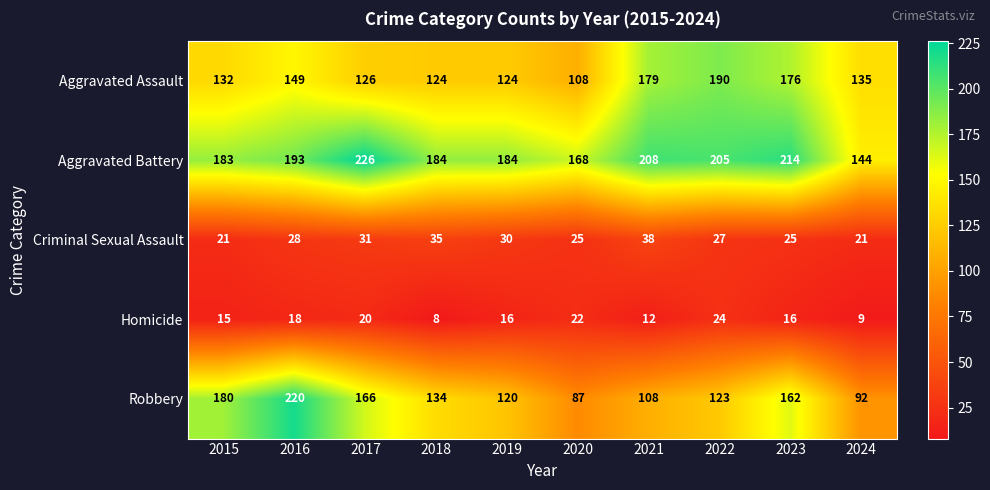

How many values in the Aggravated Assault series are below 135?

5